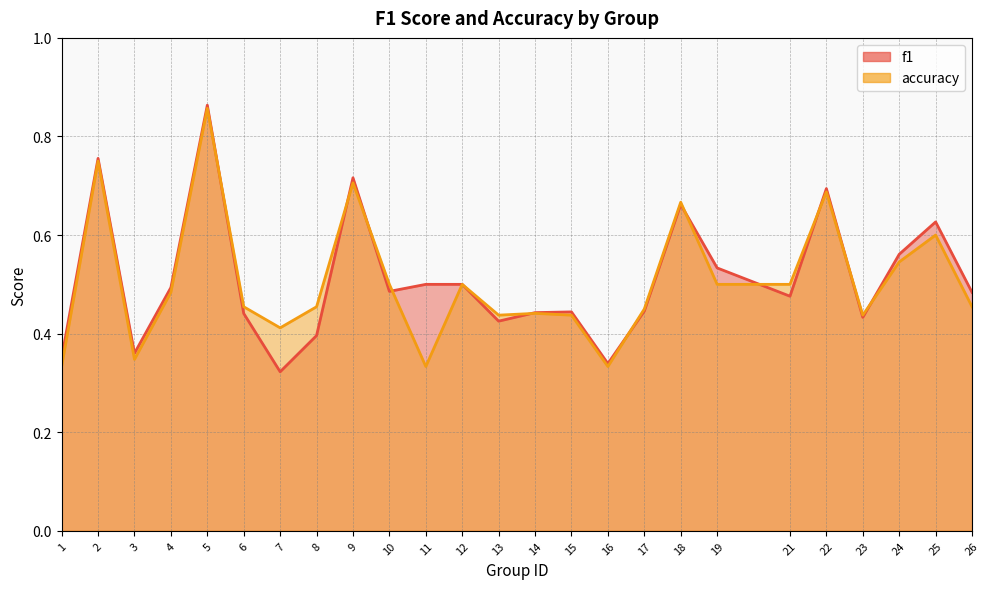

Reading left to right, extract all data points from this chart.

f1: 0.4	0.8	0.4	0.5	0.9	0.4	0.3	0.4	0.7	0.5	0.5	0.5	0.4	0.4	0.4	0.3	0.4	0.7	0.5	0.5	0.7	0.4	0.6	0.6	0.5
accuracy: 0.3	0.8	0.3	0.5	0.9	0.5	0.4	0.5	0.7	0.5	0.3	0.5	0.4	0.4	0.4	0.3	0.5	0.7	0.5	0.5	0.7	0.4	0.5	0.6	0.5